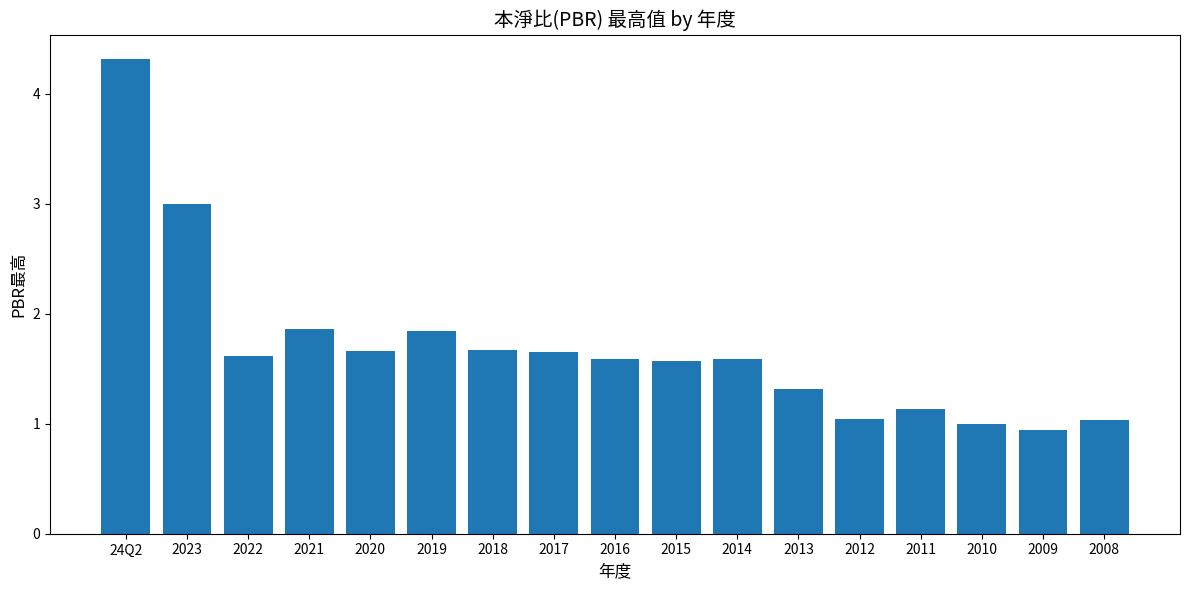

The value at 2012 is 1.0. True or false?

True